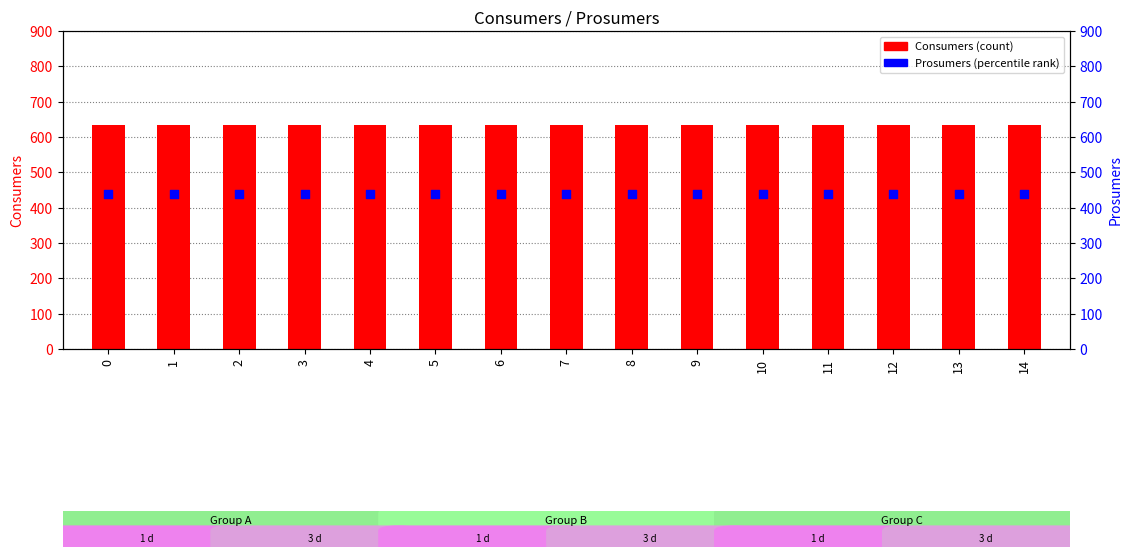

What is the total value across all series at 11?

1075